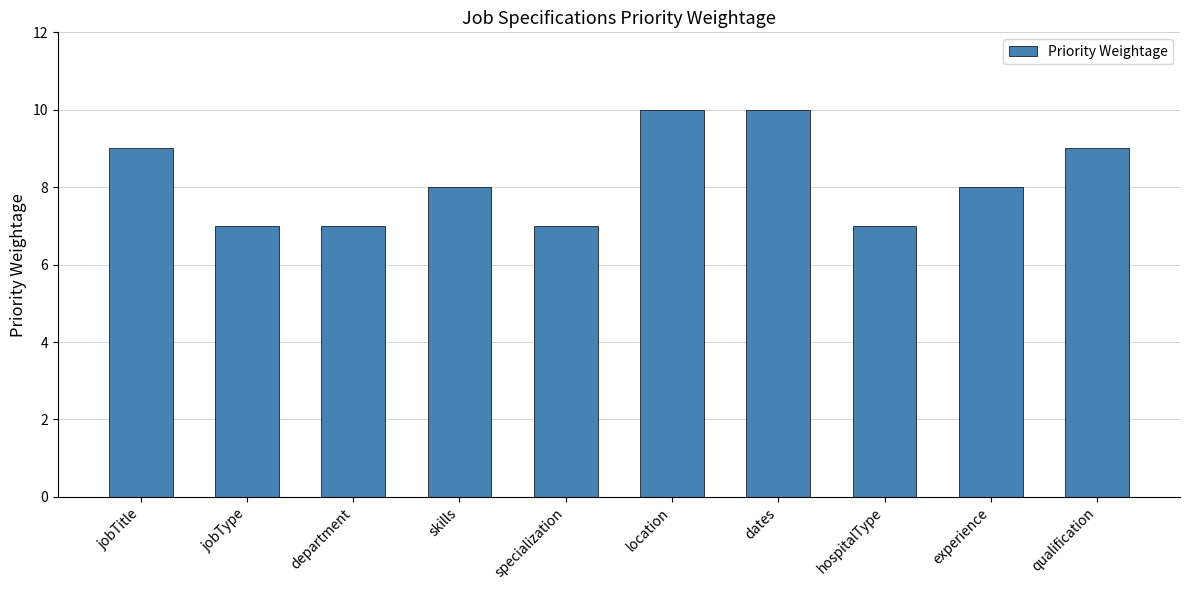

The value at department is 11. True or false?

False